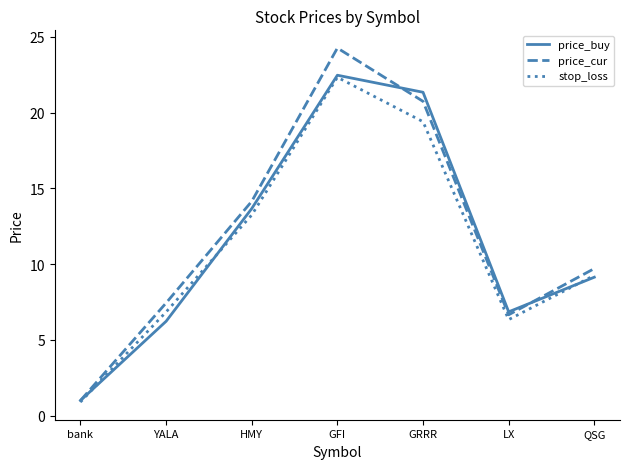

True or false: price_buy has more than 2 interior local peaks.

False